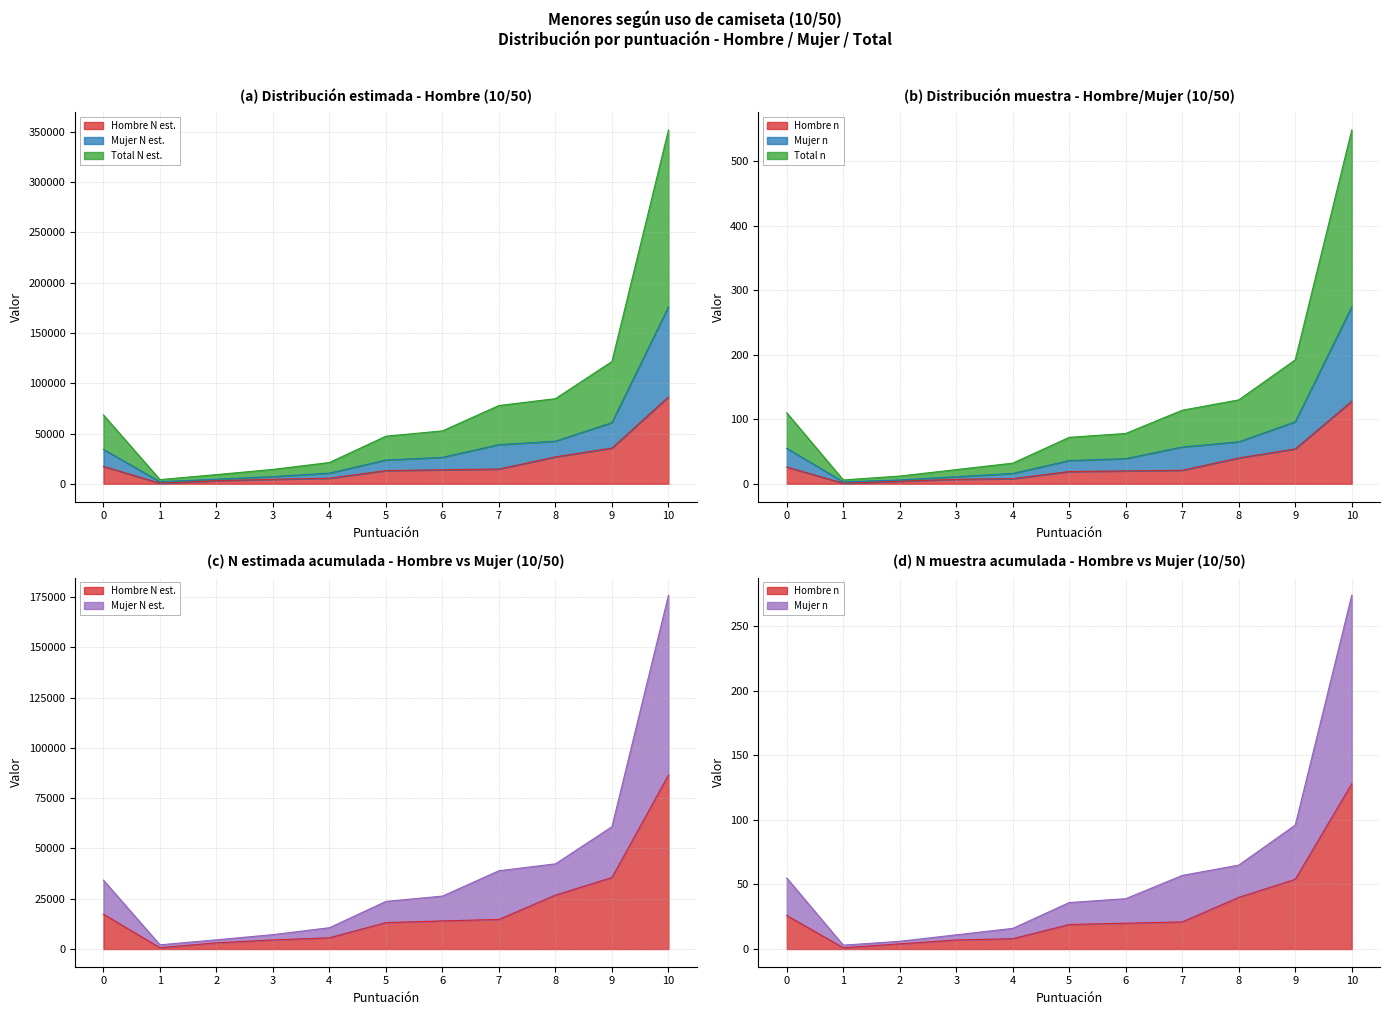

What is the total value across all series at 5?

107893